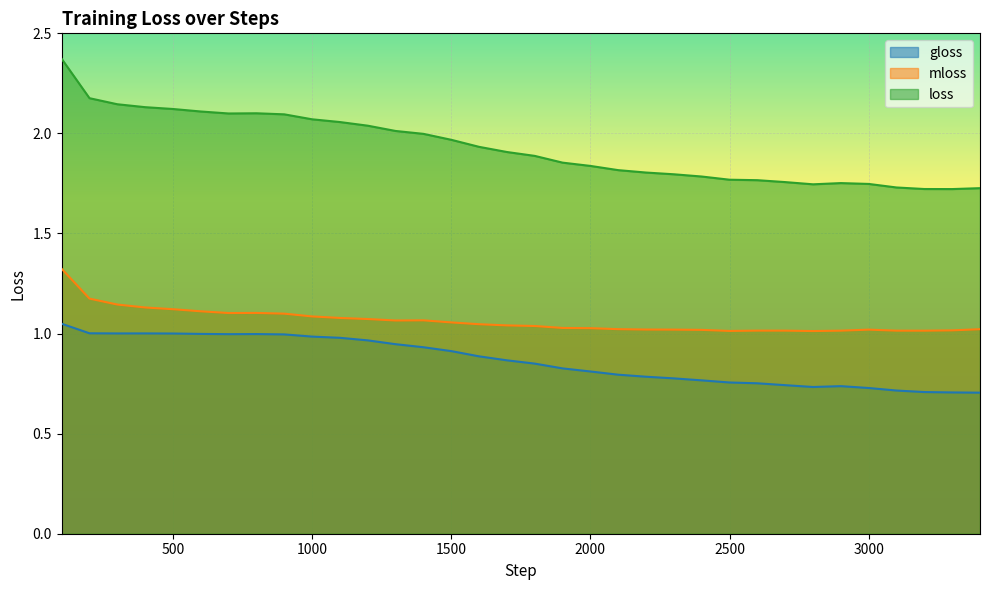

What are all the series names shown in the legend?

gloss, mloss, loss